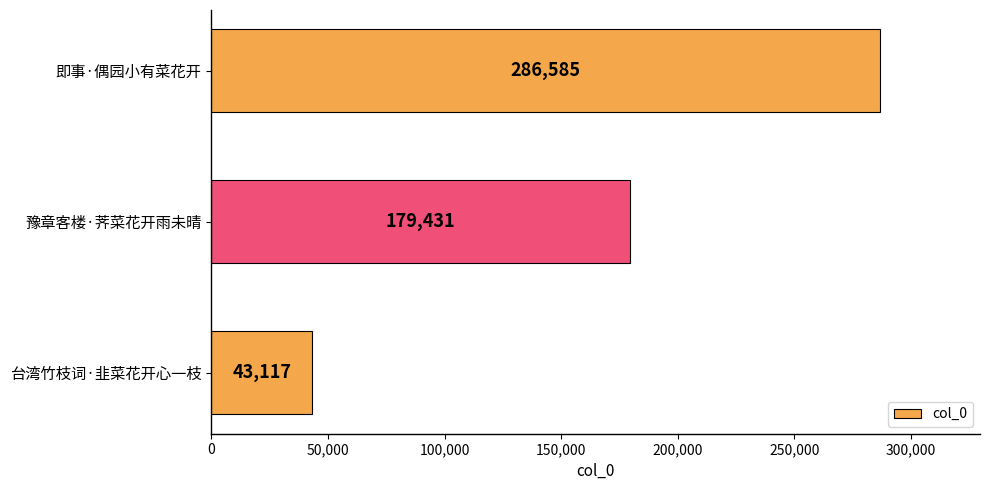

List the labels in order of value, smallest first.

台湾竹枝词·韭菜花开心一枝, 豫章客楼·荠菜花开雨未晴, 即事·偶园小有菜花开